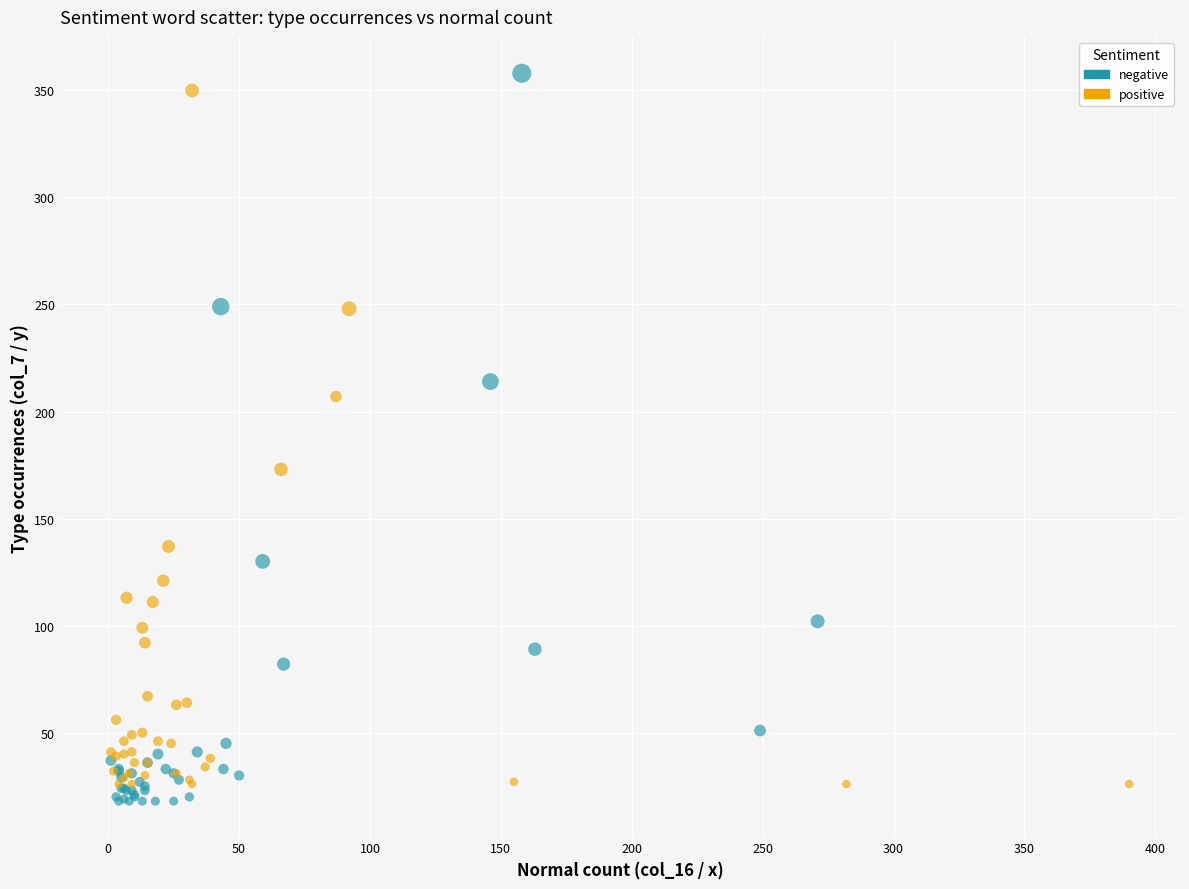

Which series reaches the minimum Y coordinate?

negative